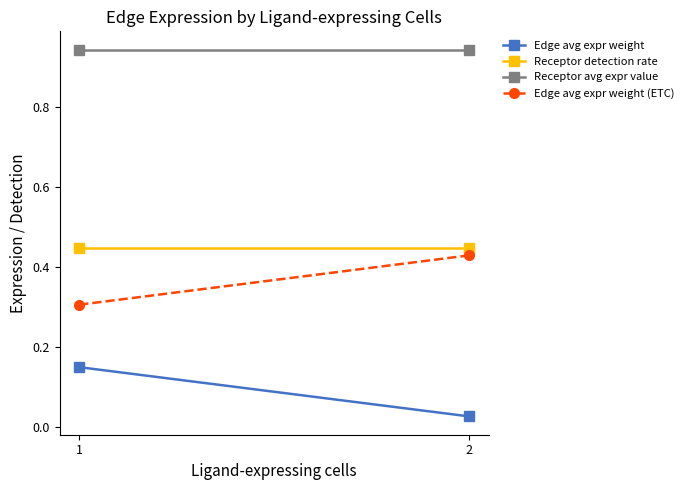

What value does the Edge avg expr weight series have at 1?

0.1